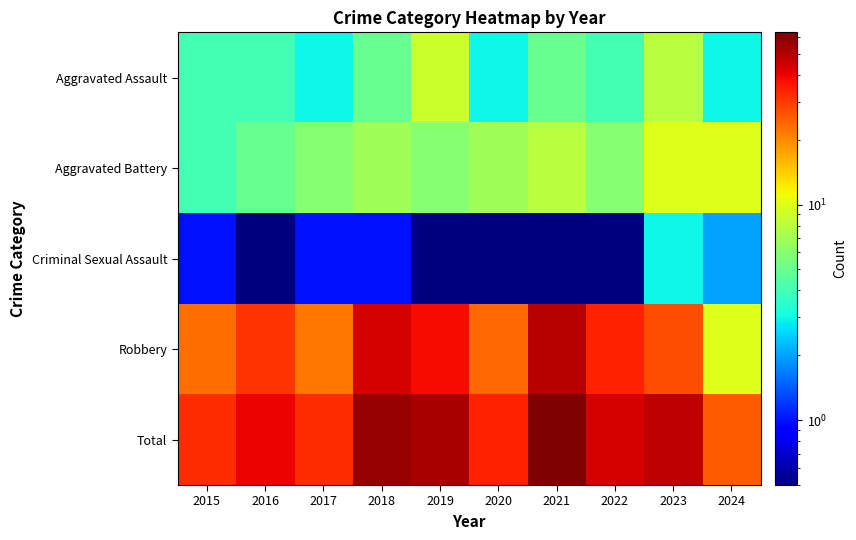

Reading left to right, list all the values displayed in this chart.

Aggravated Assault: 2015=4.0	2016=4.0	2017=3.0	2018=5.0	2019=9.0	2020=3.0	2021=5.0	2022=4.0	2023=8.0	2024=3.0
Aggravated Battery: 2015=4.0	2016=5.0	2017=6.0	2018=7.0	2019=6.0	2020=7.0	2021=8.0	2022=6.0	2023=10.0	2024=10.0
Criminal Sexual Assault: 2015=1.0	2016=0.5	2017=1.0	2018=1.0	2019=0.5	2020=0.5	2021=0.5	2022=0.5	2023=3.0	2024=2.0
Robbery: 2015=23.0	2016=31.0	2017=22.0	2018=44.0	2019=38.0	2020=24.0	2021=50.0	2022=34.0	2023=27.0	2024=10.0
Total: 2015=32.0	2016=40.0	2017=32.0	2018=57.0	2019=53.0	2020=34.0	2021=63.0	2022=44.0	2023=48.0	2024=25.0